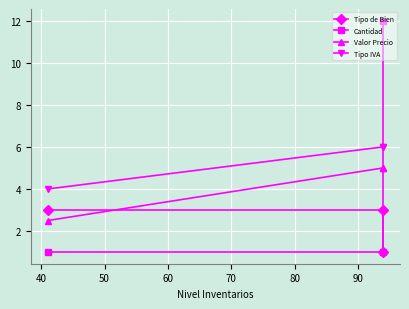

What is the difference between the maximum and minimum values in the Tipo IVA series?

2.0